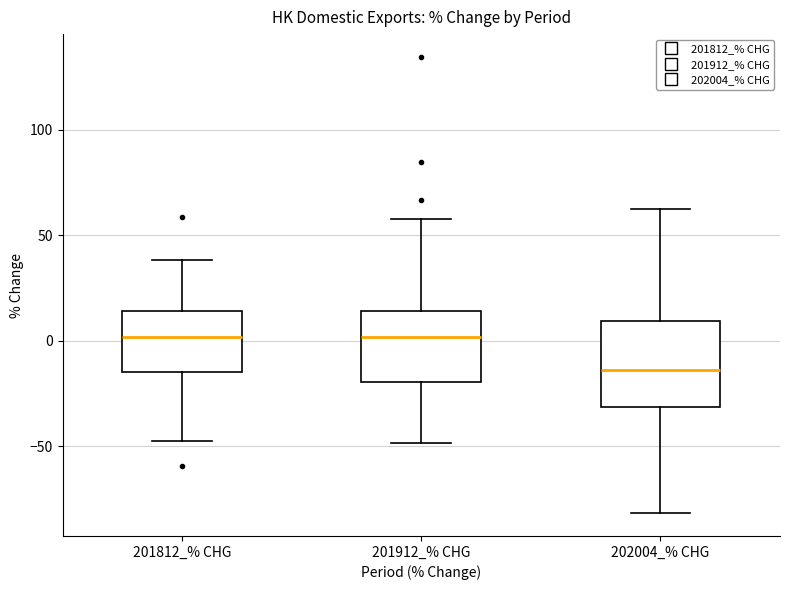

Reading left to right, transcribe this box plot: for each box, give where its median line is, the range the box spans, and where its two whiskers end, as read against the y-axis. The values are not printed on the chart, so give them approximately, as read against the axis.

201812_% CHG: median 0, box -15 to 15, whiskers -45 to 40
201912_% CHG: median 0, box -20 to 15, whiskers -50 to 60
202004_% CHG: median -15, box -30 to 10, whiskers -80 to 60